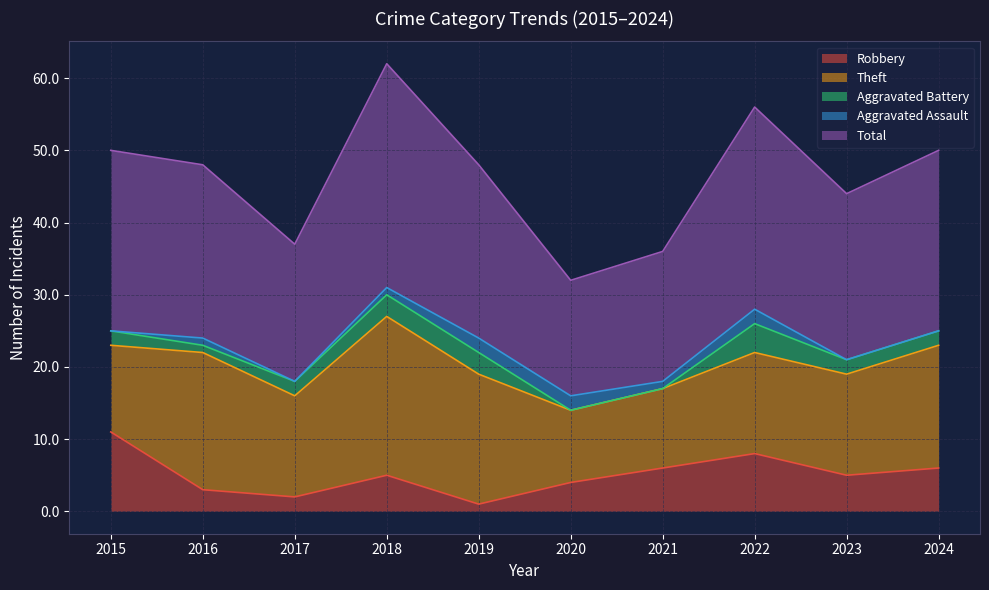

Between 2022 and 2024, which series saw the biggest shift?

Theft